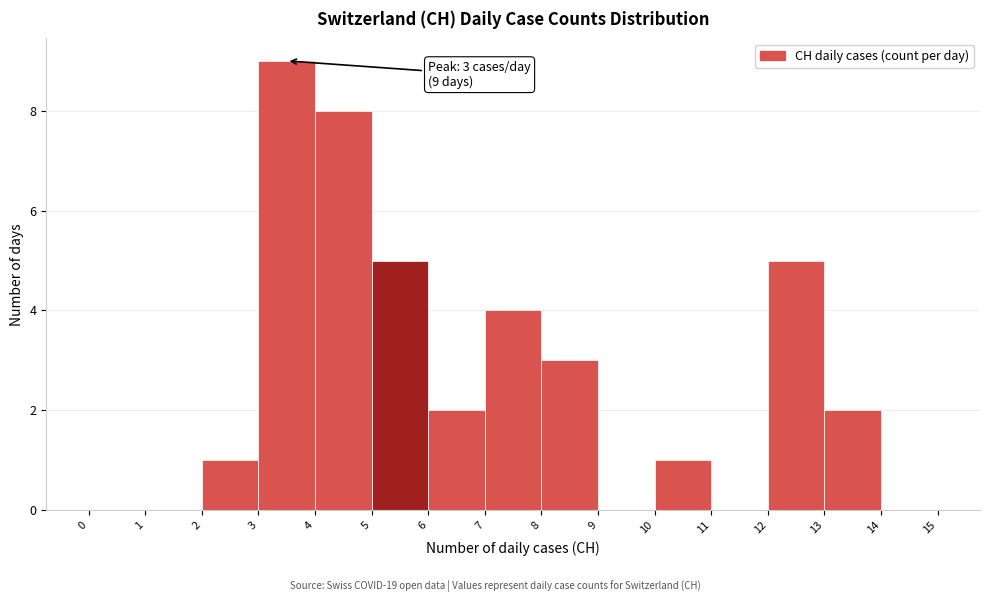

Over which range of the x-axis is the bar tallest?

3 to 4